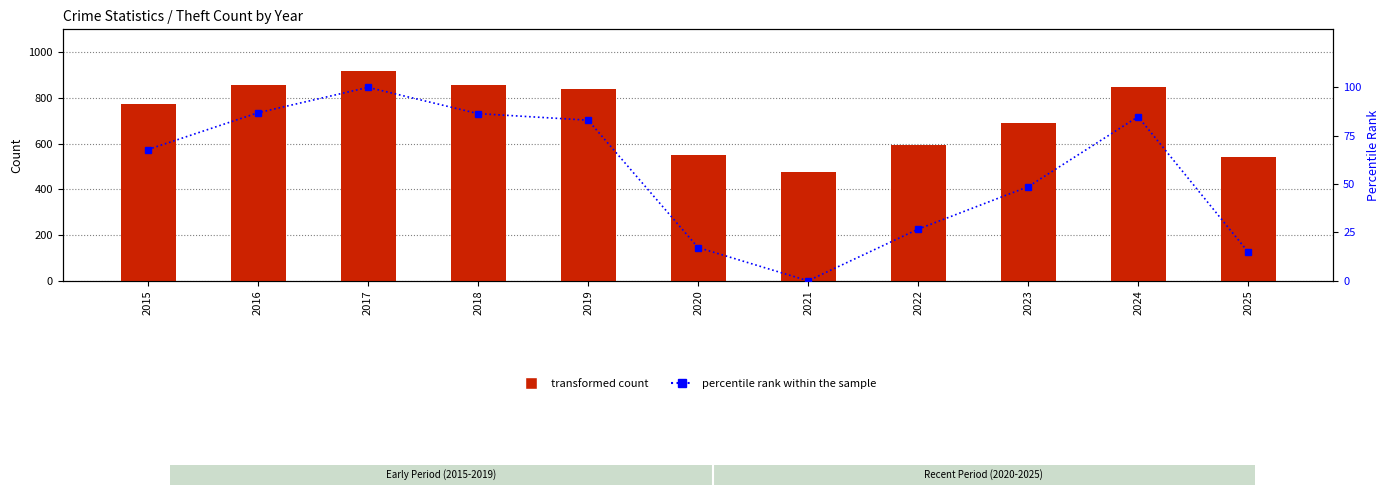

List the series in order of their peak value, lowest first.

percentile rank within the sample, Theft